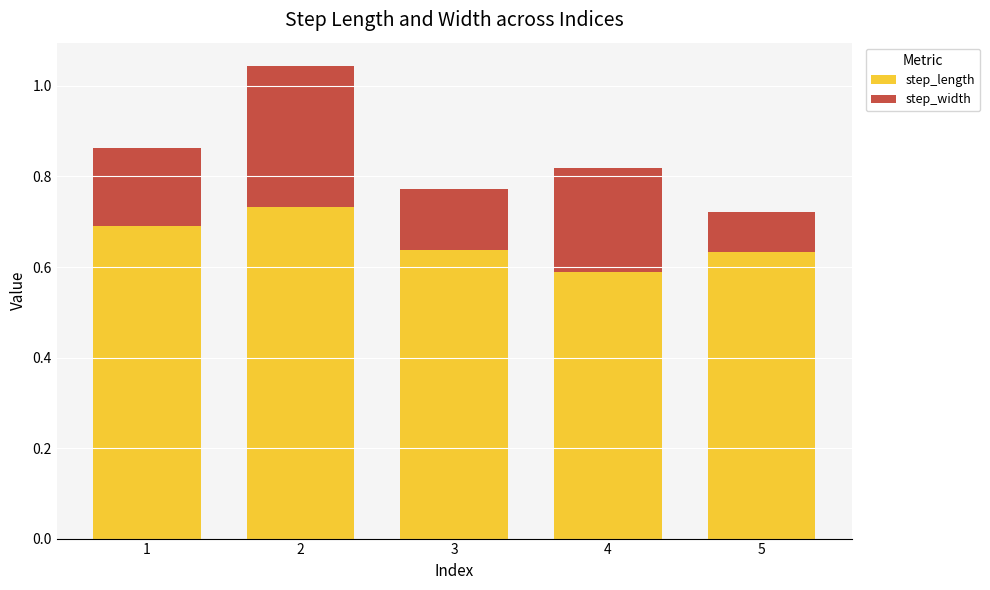

How many step_length values are between 0 and 1?

5